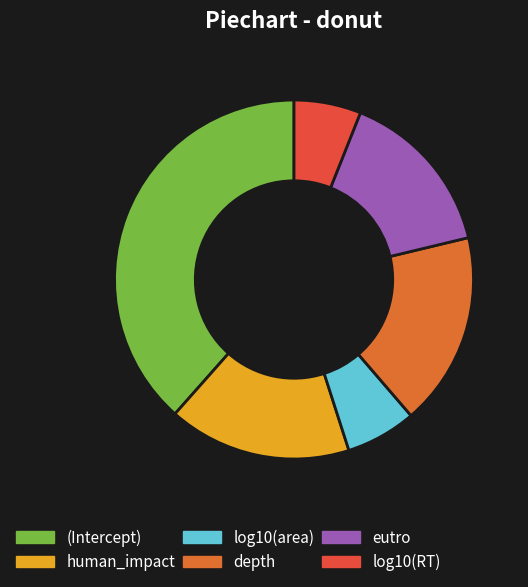

Which has a higher value, depth or log10(area)?

depth